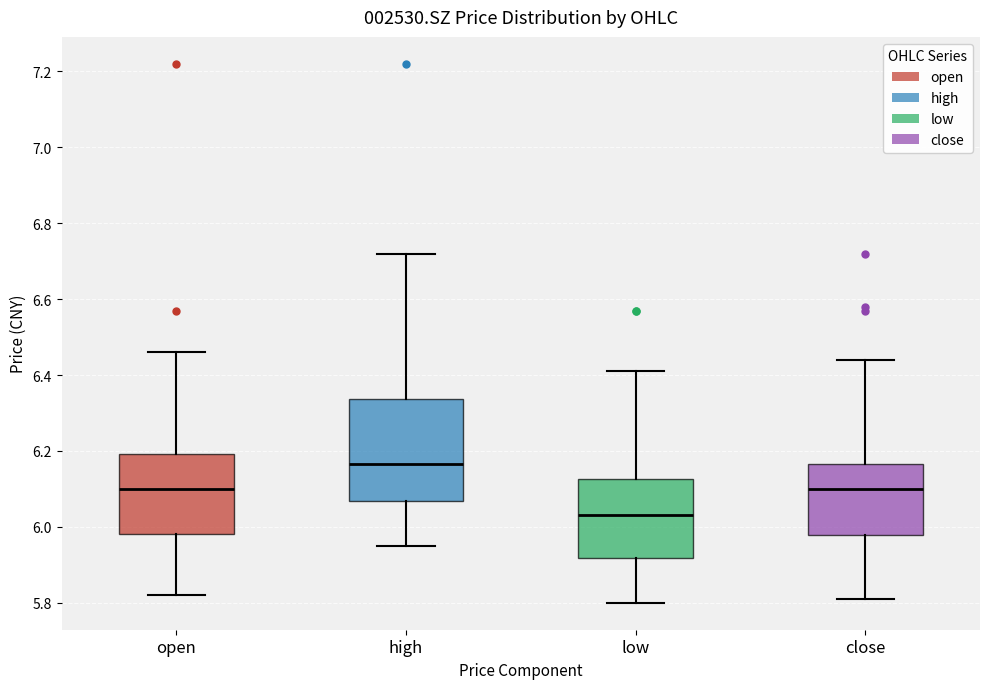

Which box is the tallest, from its lower edge to its upper edge?

high